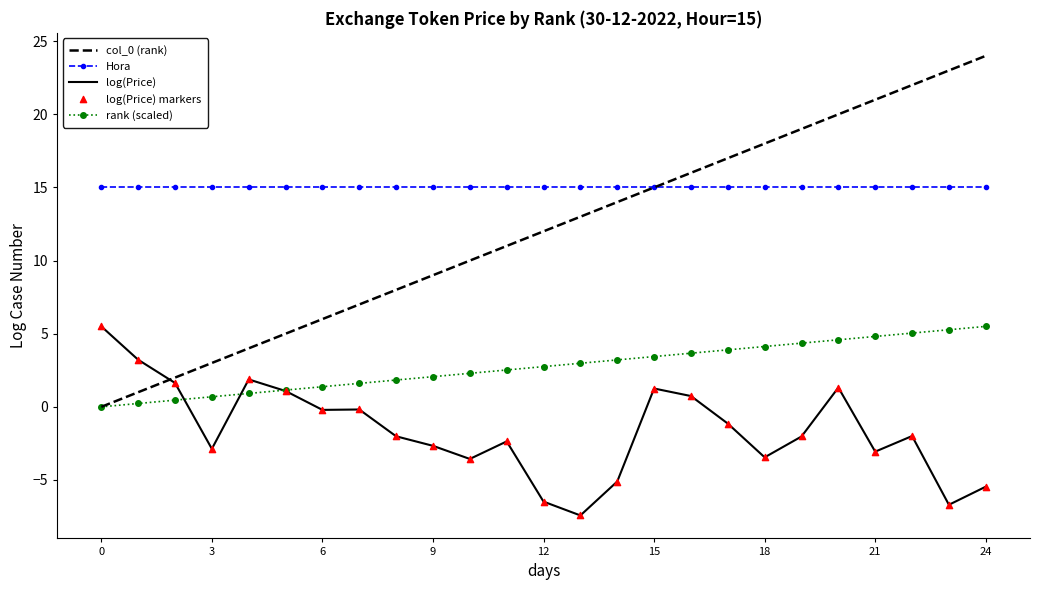

Which series has the largest total across all categories?

Hora